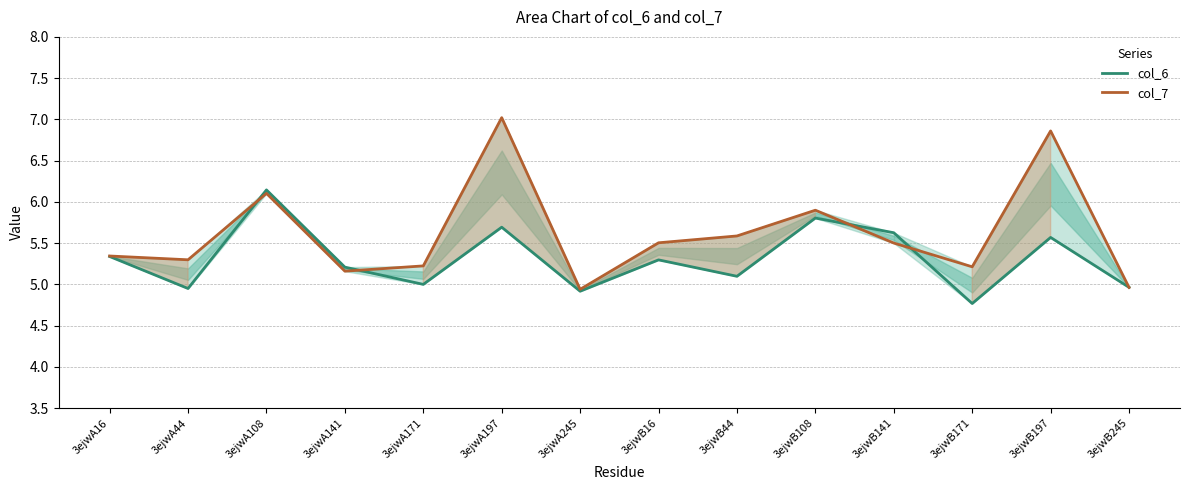

What is the approximate value of col_7 at 3ejwA16?

5.3